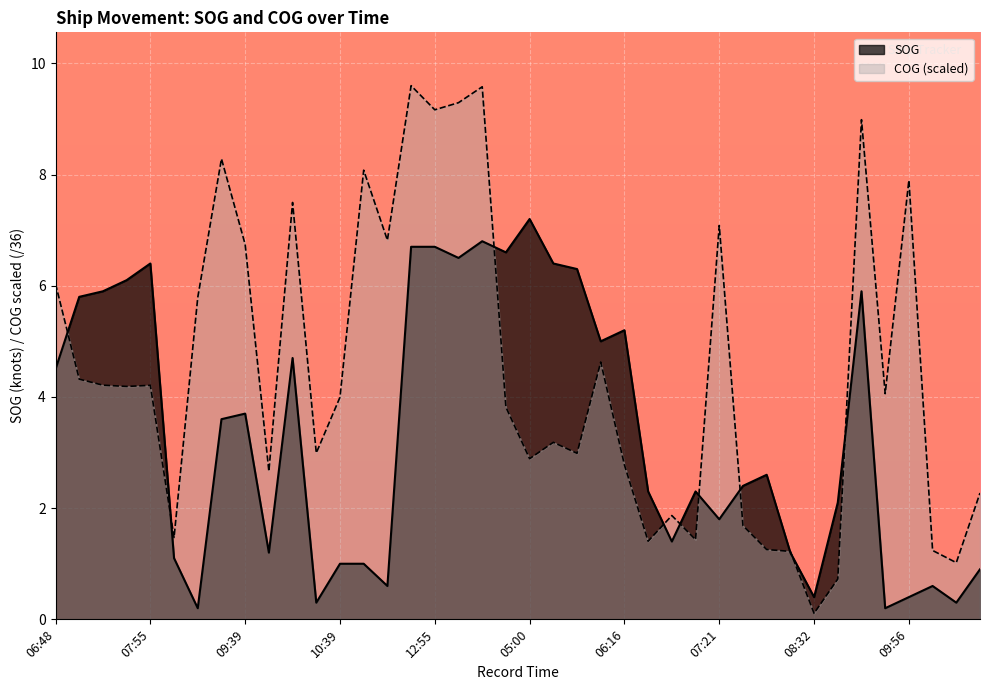

Where does the SOG series first go above 2?

06:48